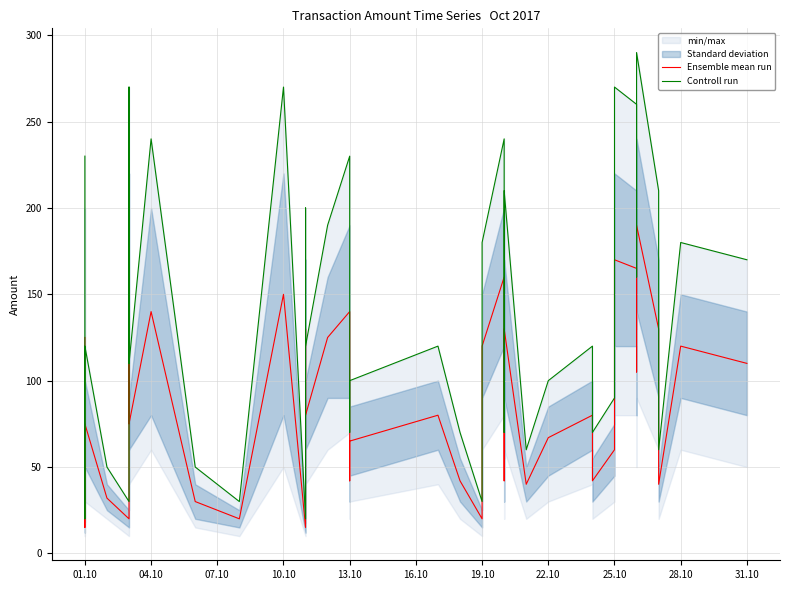

What is the average value of the Ensemble mean run series?

87